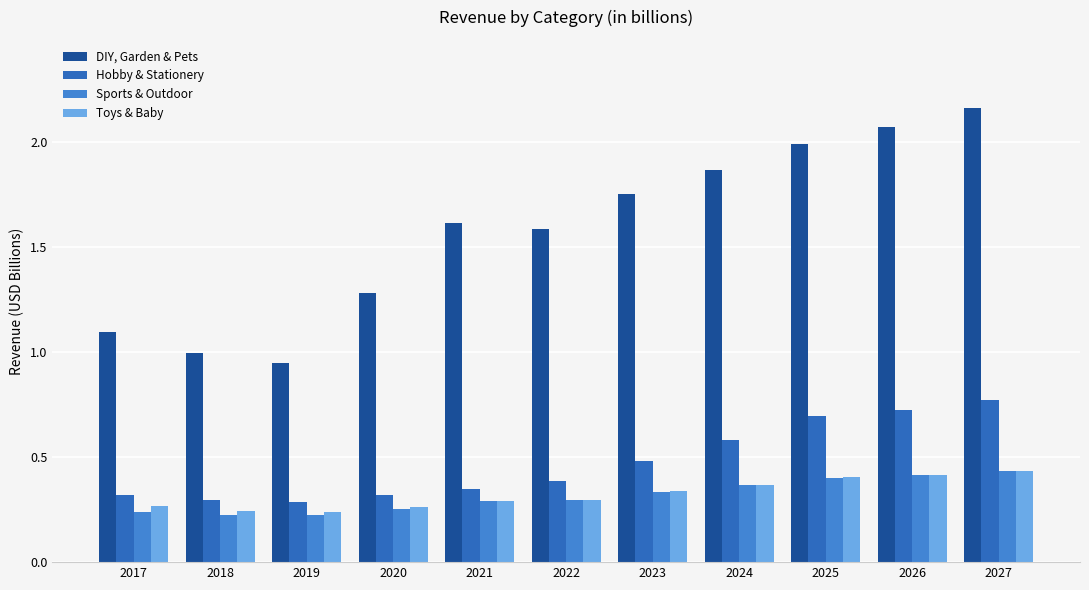

Is it true that Toys & Baby equals 0.4 at 2017?

False